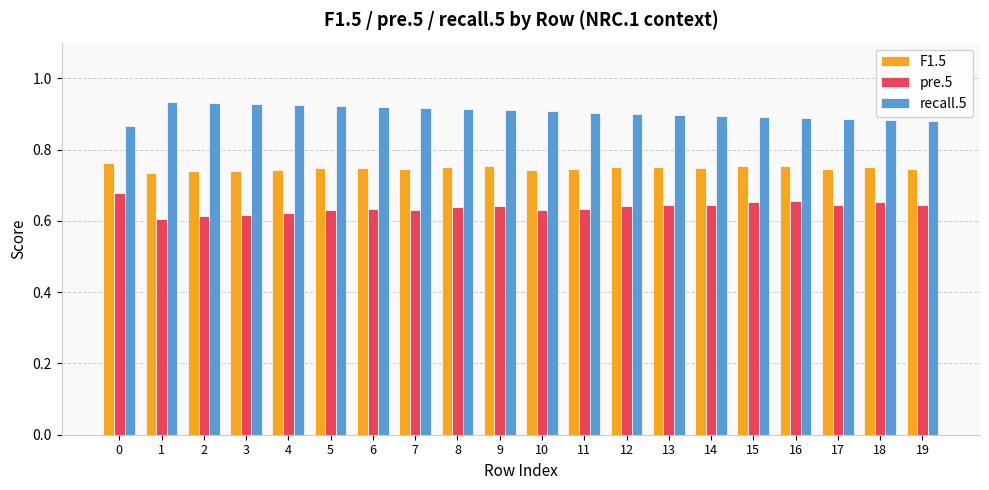

Are the bars grouped side by side (vs. stacked)?

Yes